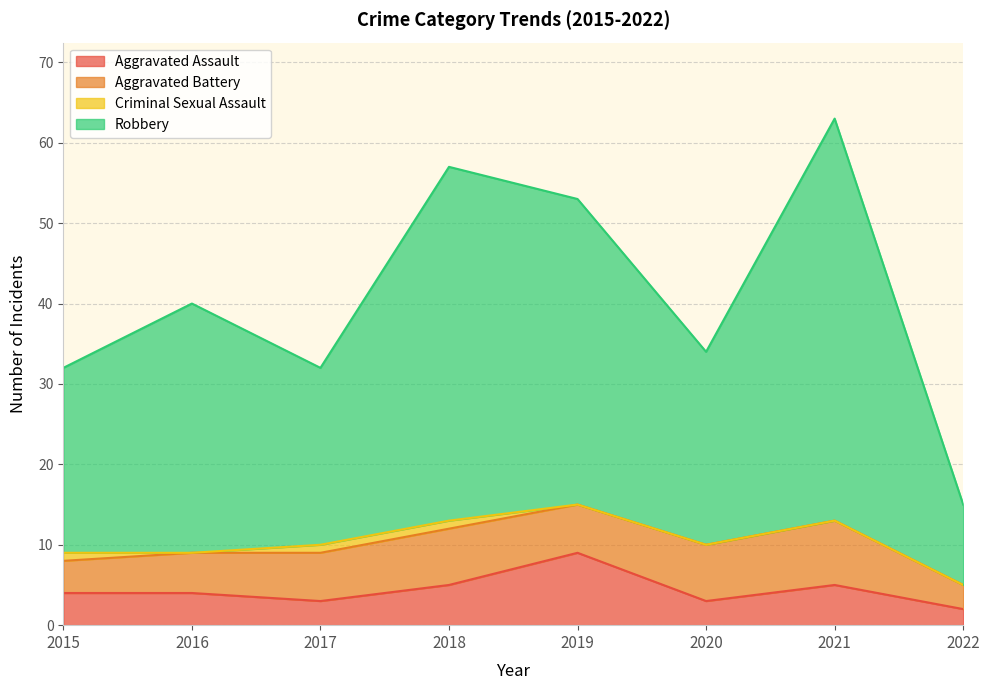

Is the value of Aggravated Assault at 2015 greater than the value of Robbery at 2019?

No